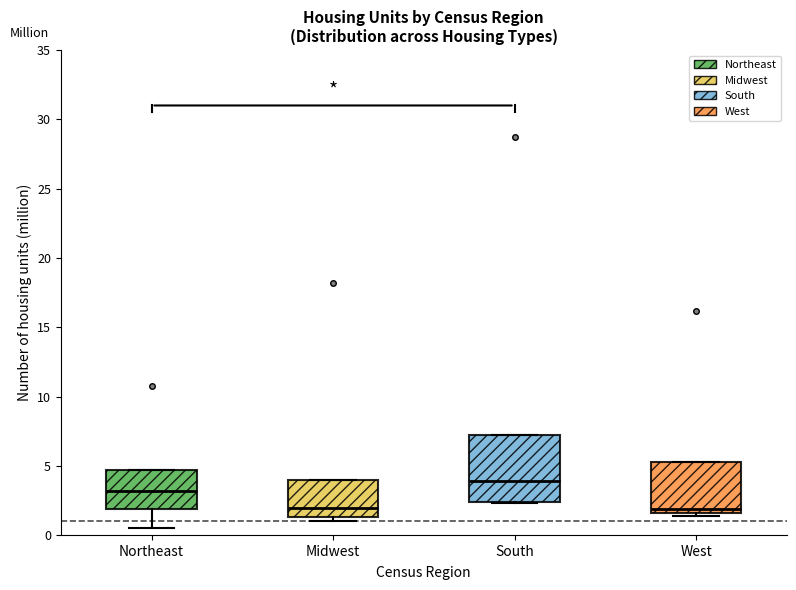

Reading left to right, transcribe this box plot: for each box, give where its median line is, the range the box spans, and where its two whiskers end, as read against the y-axis. The values are not printed on the chart, so give them approximately, as read against the axis.

Northeast: median 3.0, box 2.0 to 4.5, whiskers 0.5 to 4.5
Midwest: median 2.0, box 1.5 to 4.0, whiskers 1.0 to 4.0
South: median 4.0, box 2.5 to 7.0, whiskers 2.5 to 7.0
West: median 2.0, box 1.5 to 5.5, whiskers 1.5 (just below the box's lower edge) to 5.5